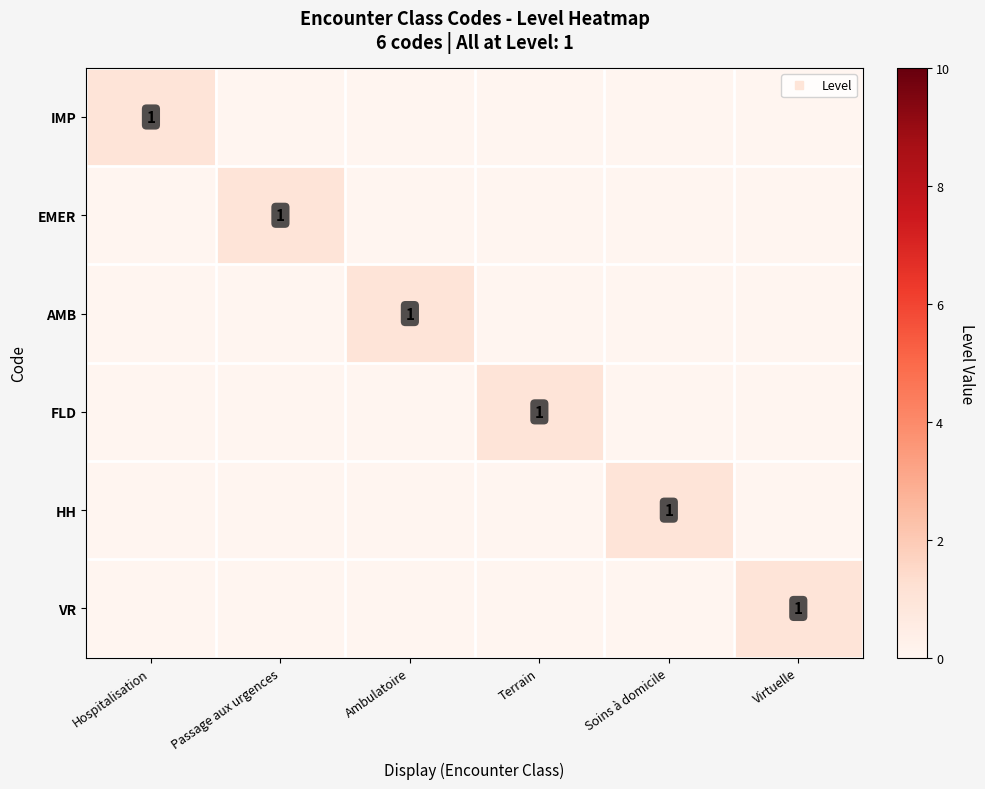

At how many categories does at least one series exceed 0?

6